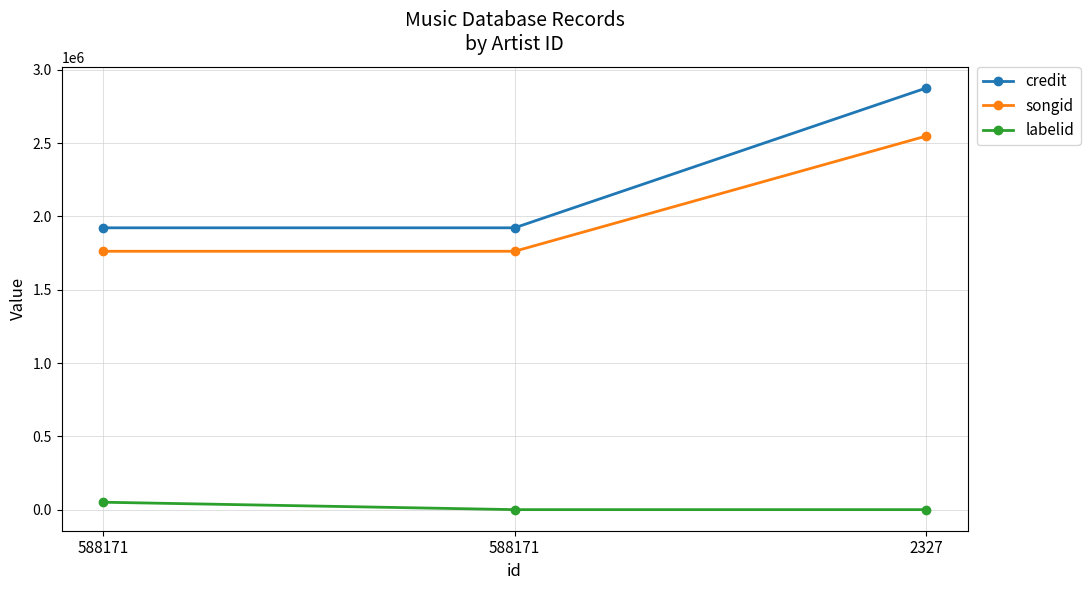

How many lines are shown in the chart?

3